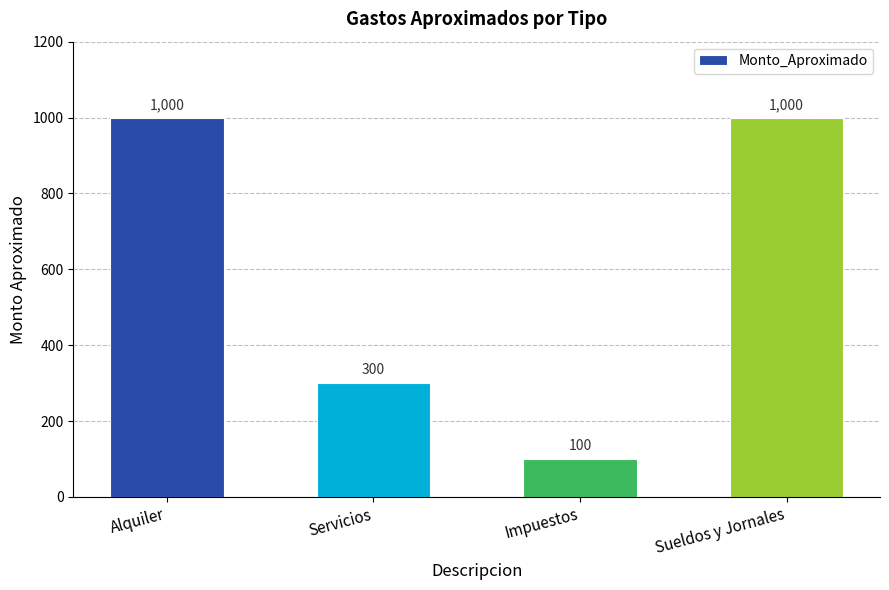

What is the value of the 4th bar from the left?

1000